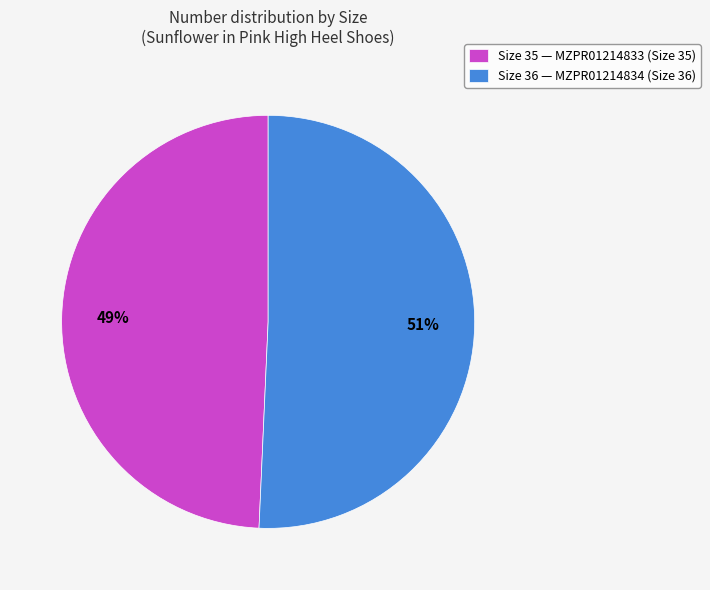

Count the number of slices in the pie.

2